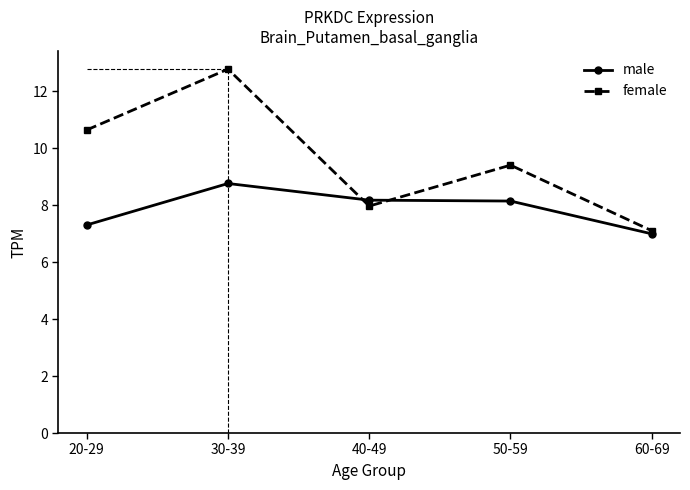

Between 30-39 and 60-69, which series saw the biggest shift?

female